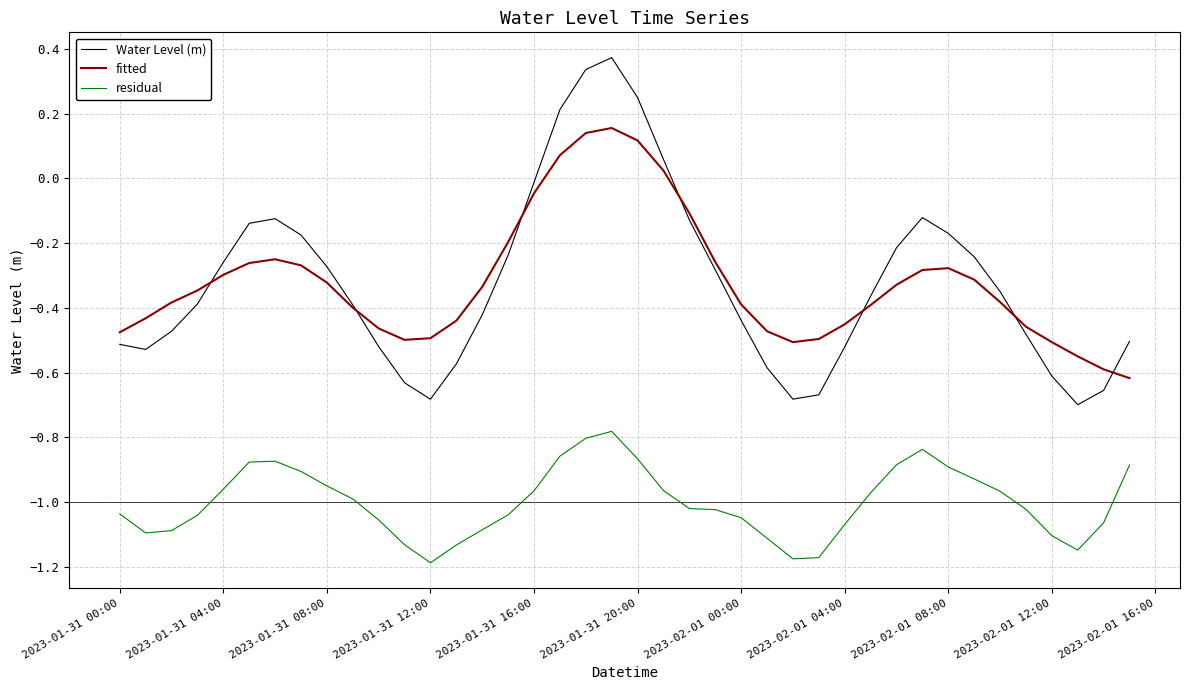

How many lines are shown in the chart?

3